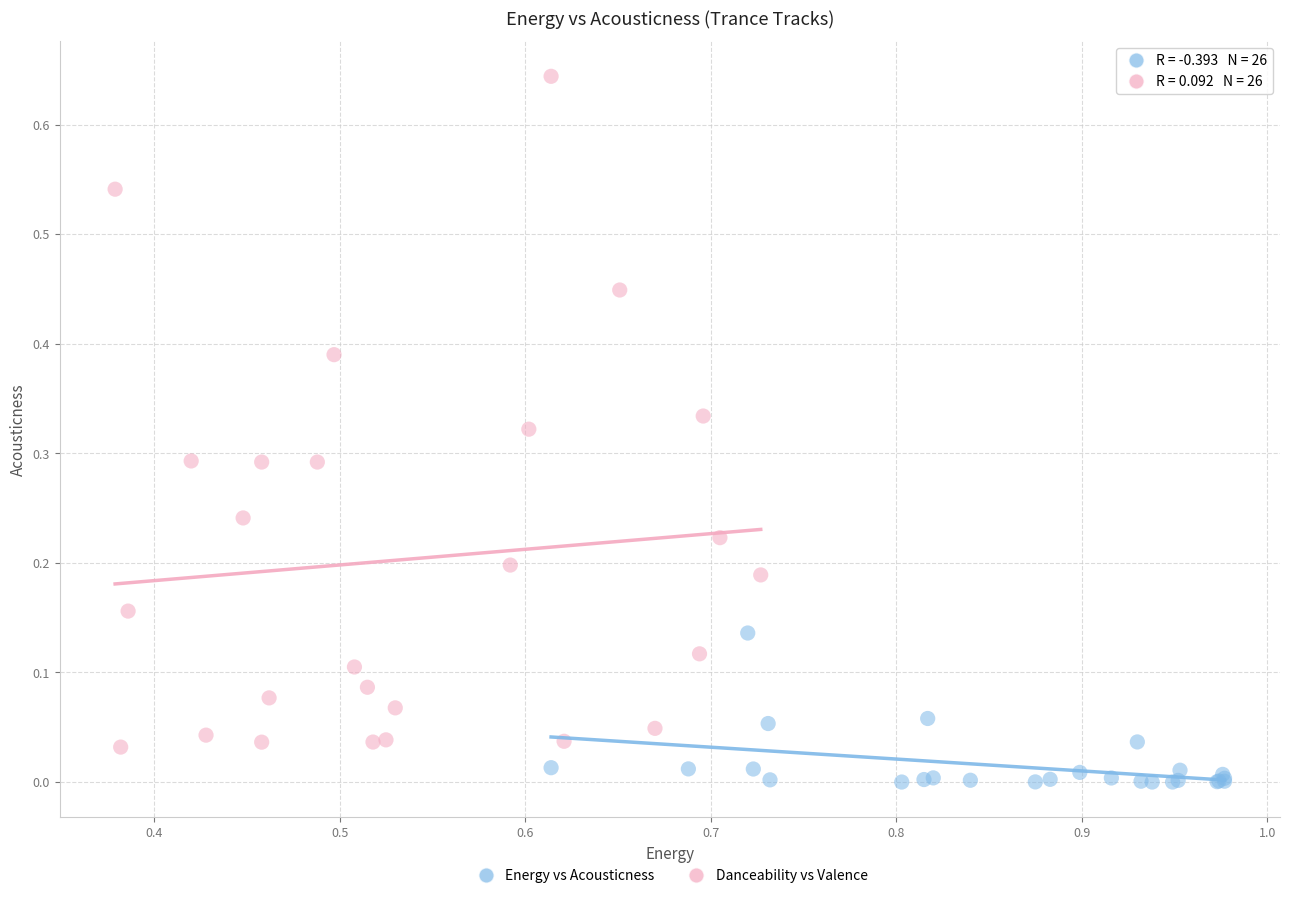

What are all the series names shown in the legend?

Energy vs Acousticness, Danceability vs Valence